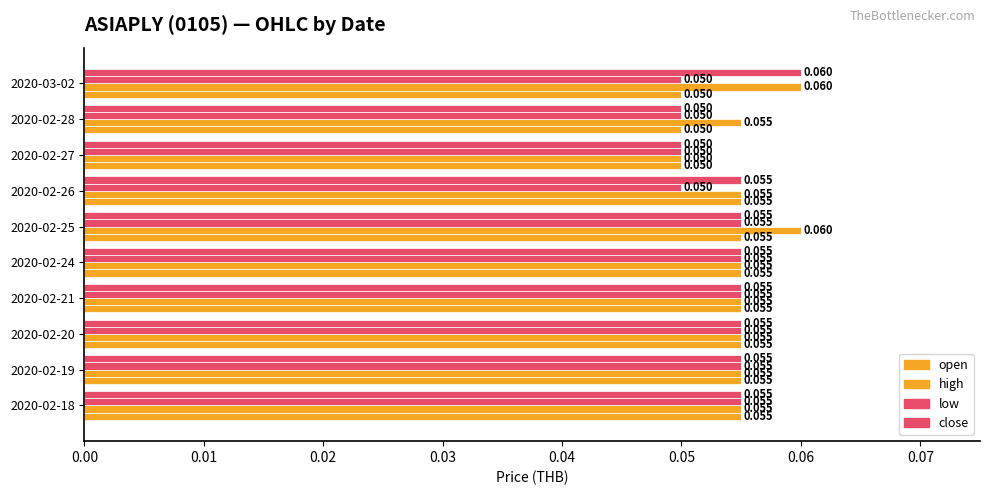

Reading left to right, extract all data points from this chart.

open: 0.1	0.1	0.1	0.1	0.1	0.1	0.1	0.1	0.1	0.1
high: 0.1	0.1	0.1	0.1	0.1	0.1	0.1	0.1	0.1	0.1
low: 0.1	0.1	0.1	0.1	0.1	0.1	0.1	0.1	0.1	0.1
close: 0.1	0.1	0.1	0.1	0.1	0.1	0.1	0.1	0.1	0.1